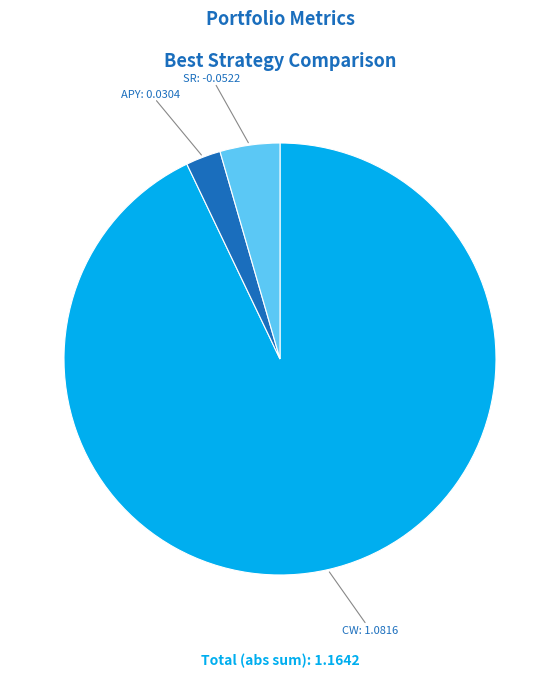

Which has a higher value, SR: -0.0522 or APY: 0.0304?

SR: -0.0522